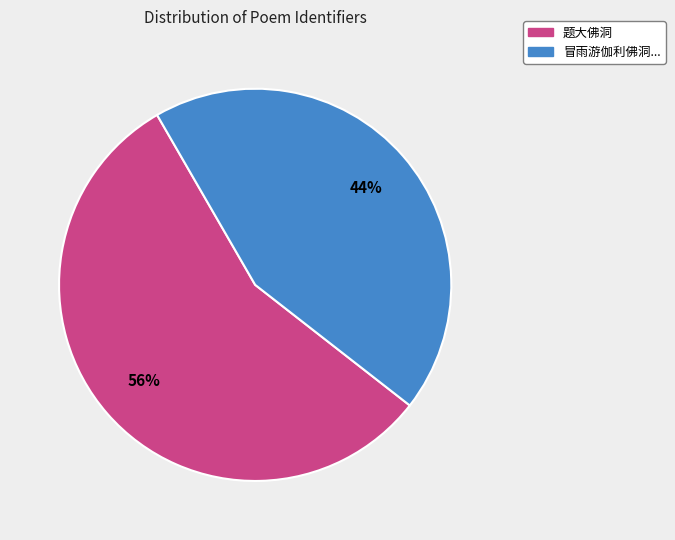

Is there any slice that represents more than half of the pie?

Yes